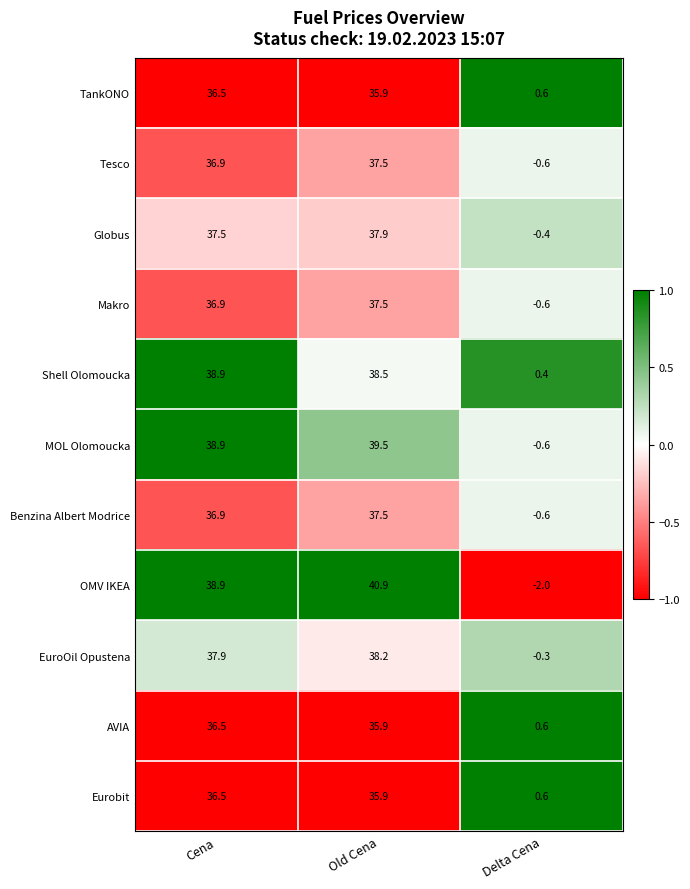

The OMV IKEA series shows -3.6 at Delta Cena. True or false?

False